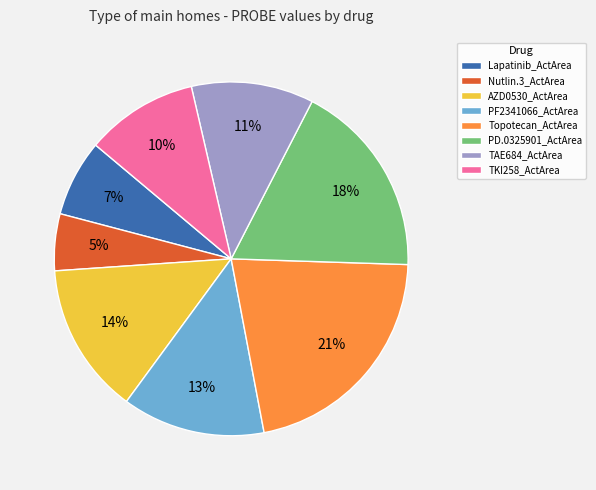

Is the sum of PF2341066_ActArea and Nutlin.3_ActArea greater than half?

No